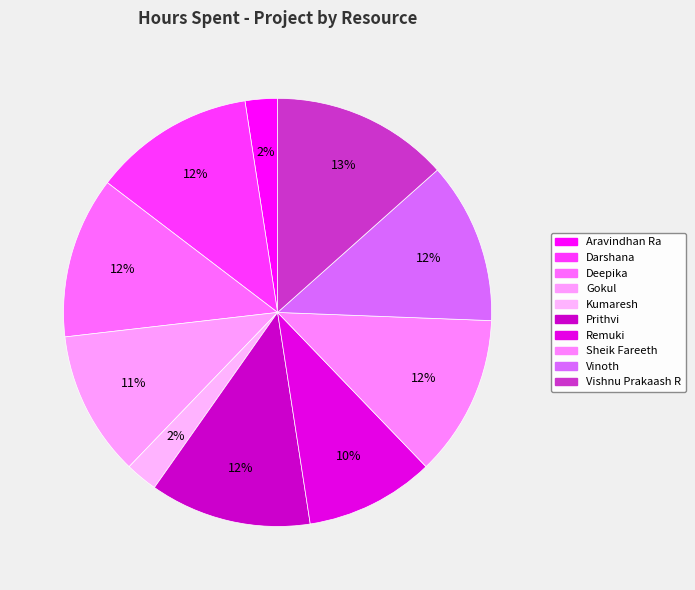

How many slices are in this pie chart?

10